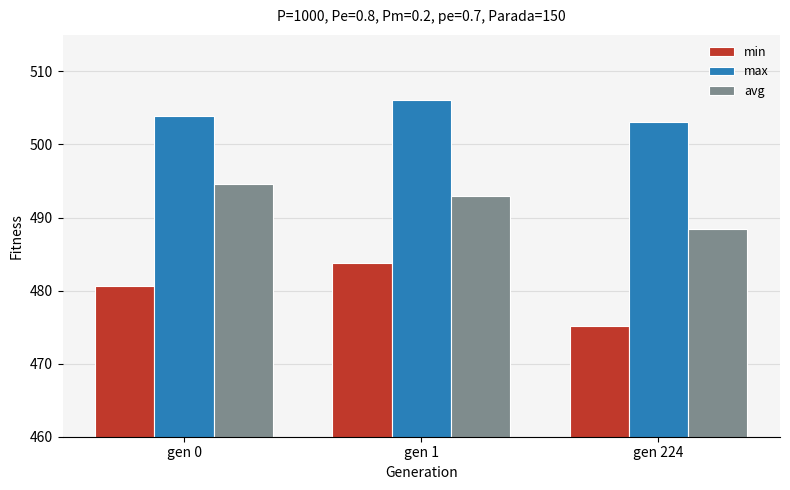

Between gen 0 and gen 224, which series saw the biggest shift?

avg